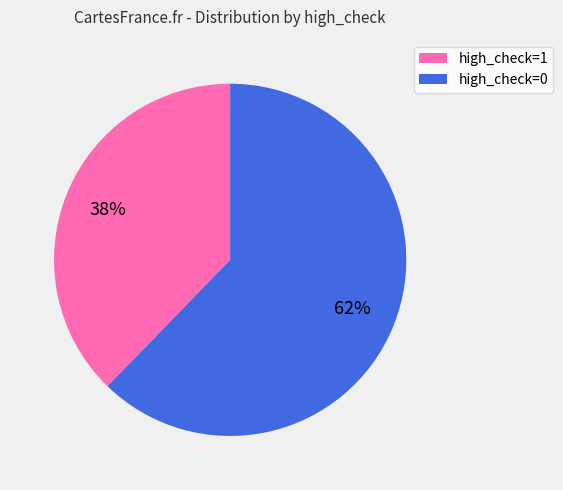

Which has a higher value, high_check=1 or high_check=0?

high_check=0